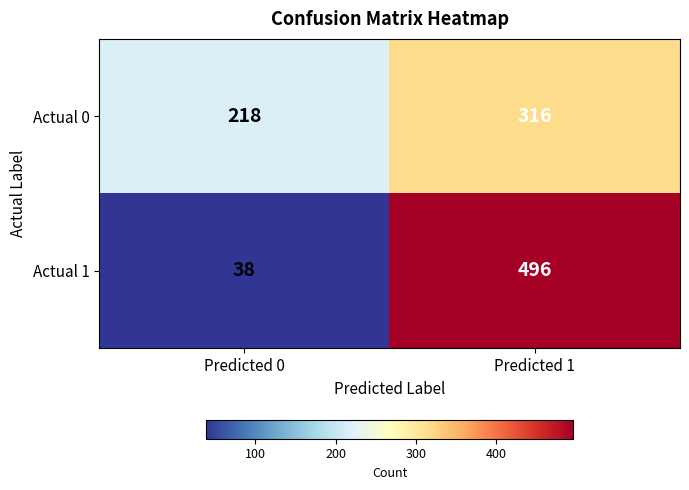

What is the total value across all series at Predicted 0?

256